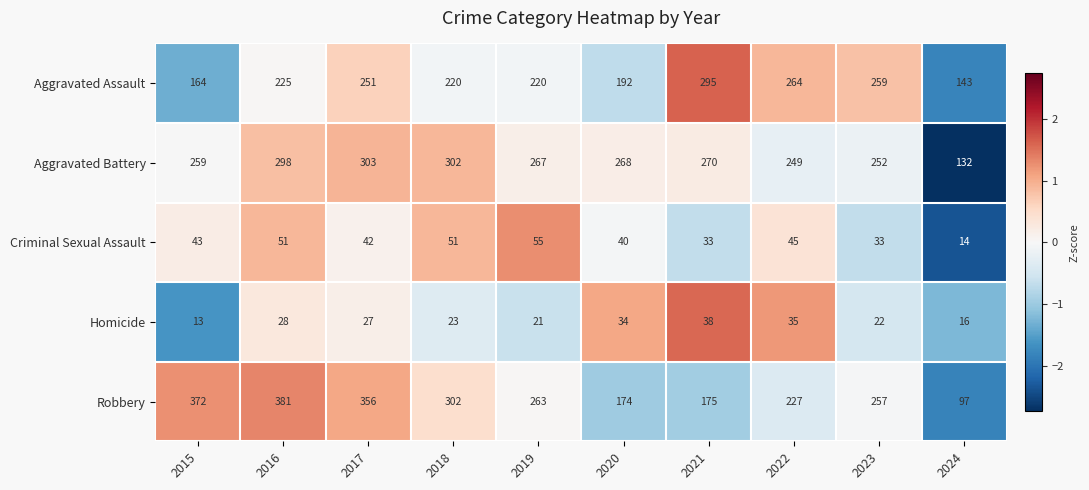

What is the approximate value of Aggravated Assault at 2017, to the nearest 5?

250